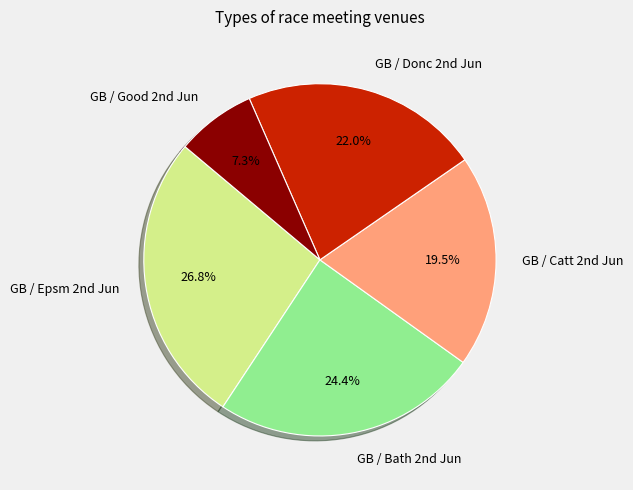

Which category has the smallest portion of the pie?

GB / Good 2nd Jun